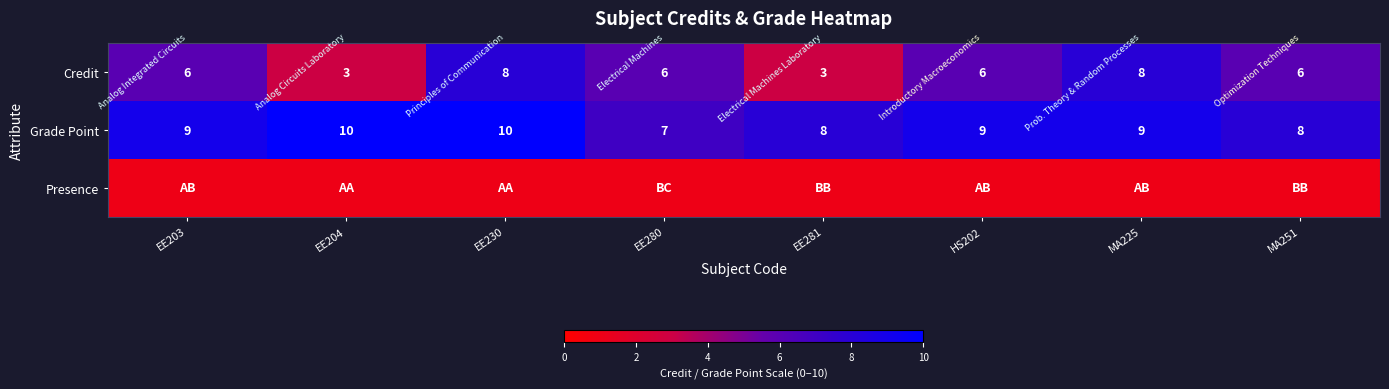

Read the Credit value at EE230.

8